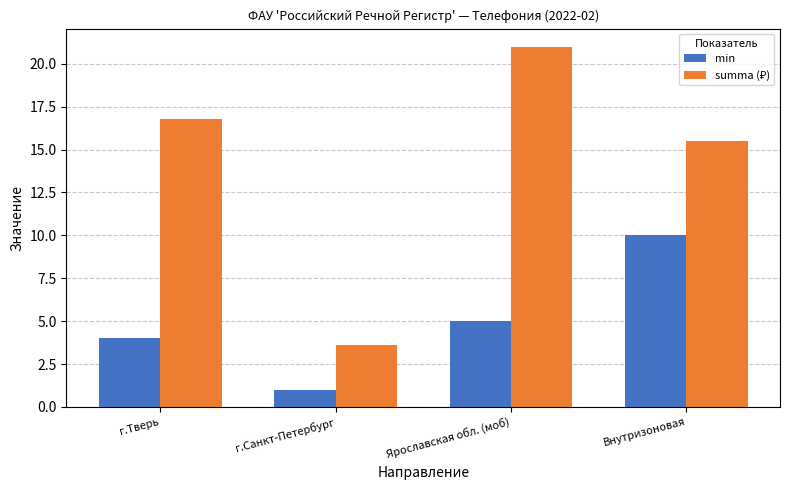

At which label does min reach its peak?

Внутризоновая